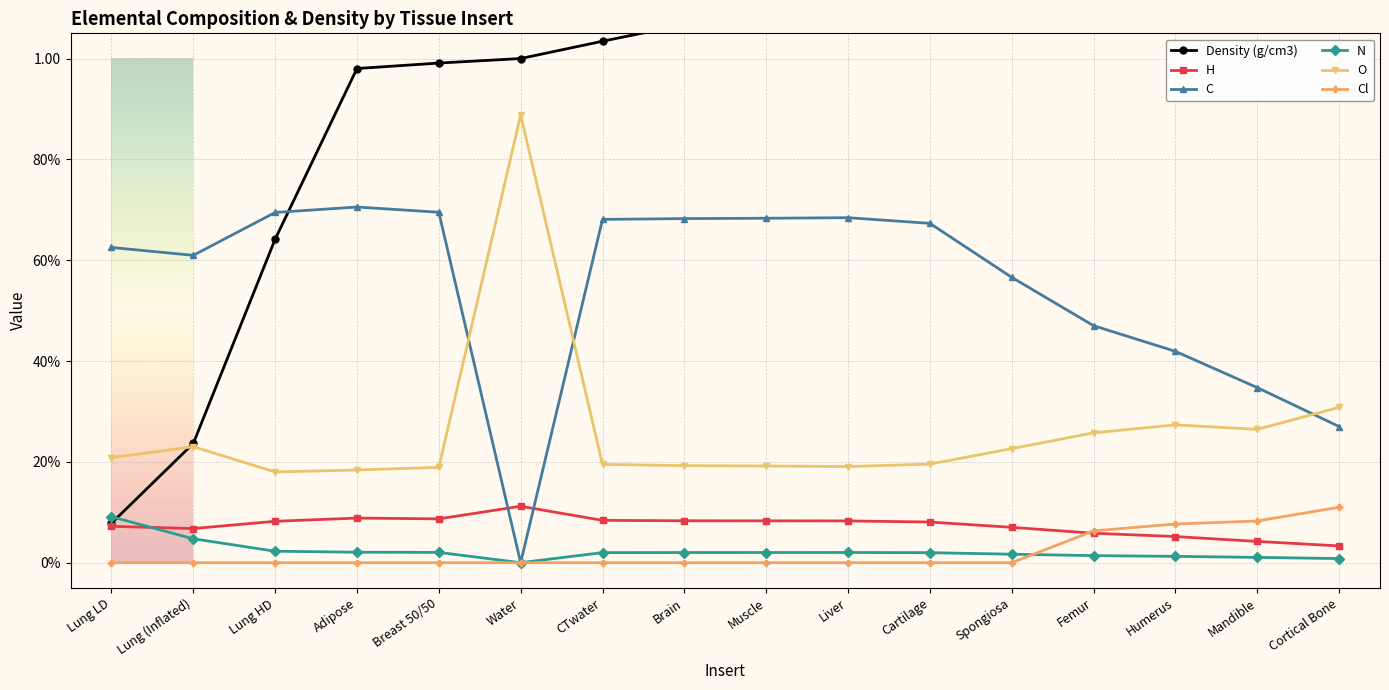

Is the value of Cl at Breast 50/50 greater than the value of O at Mandible?

No